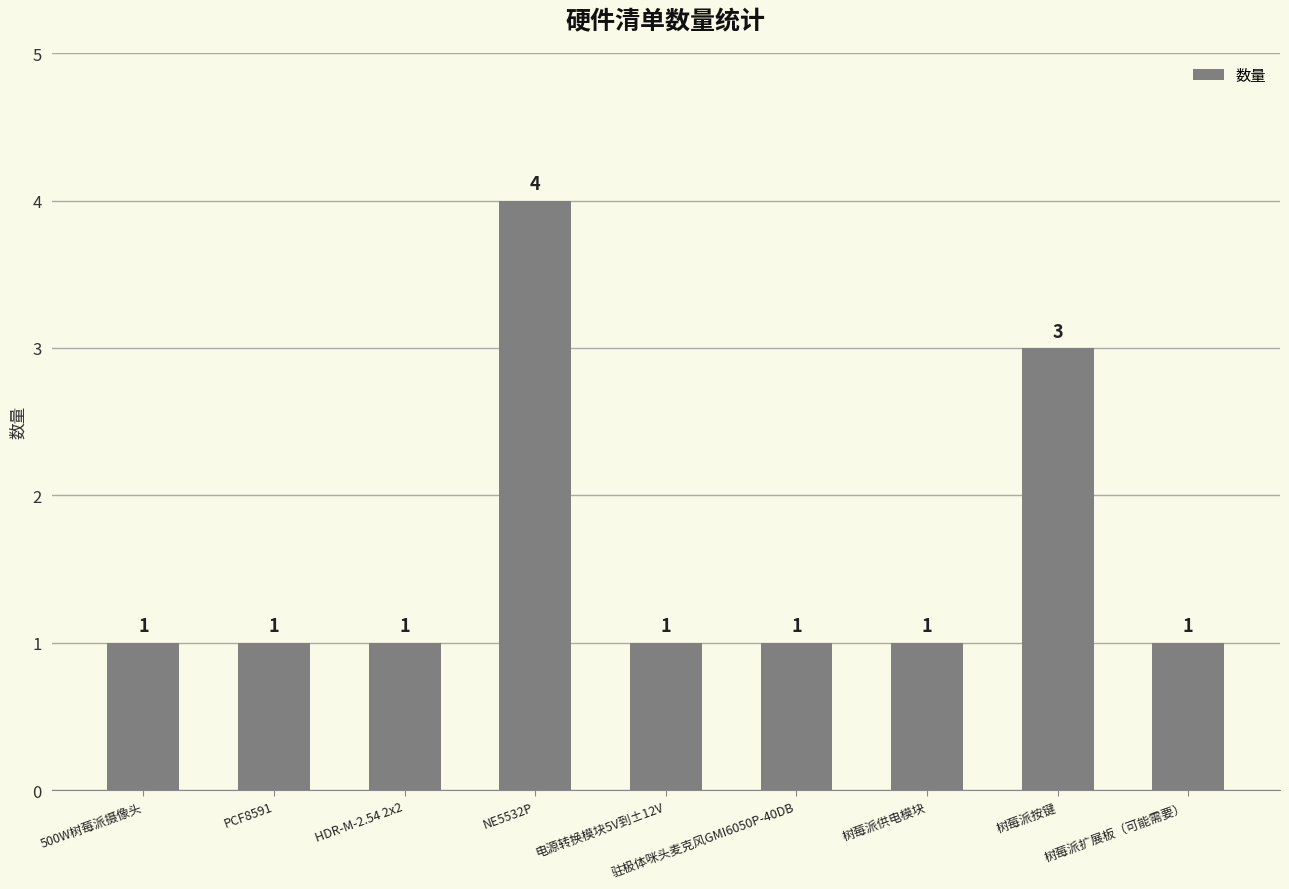

How many series are shown in this chart?

1